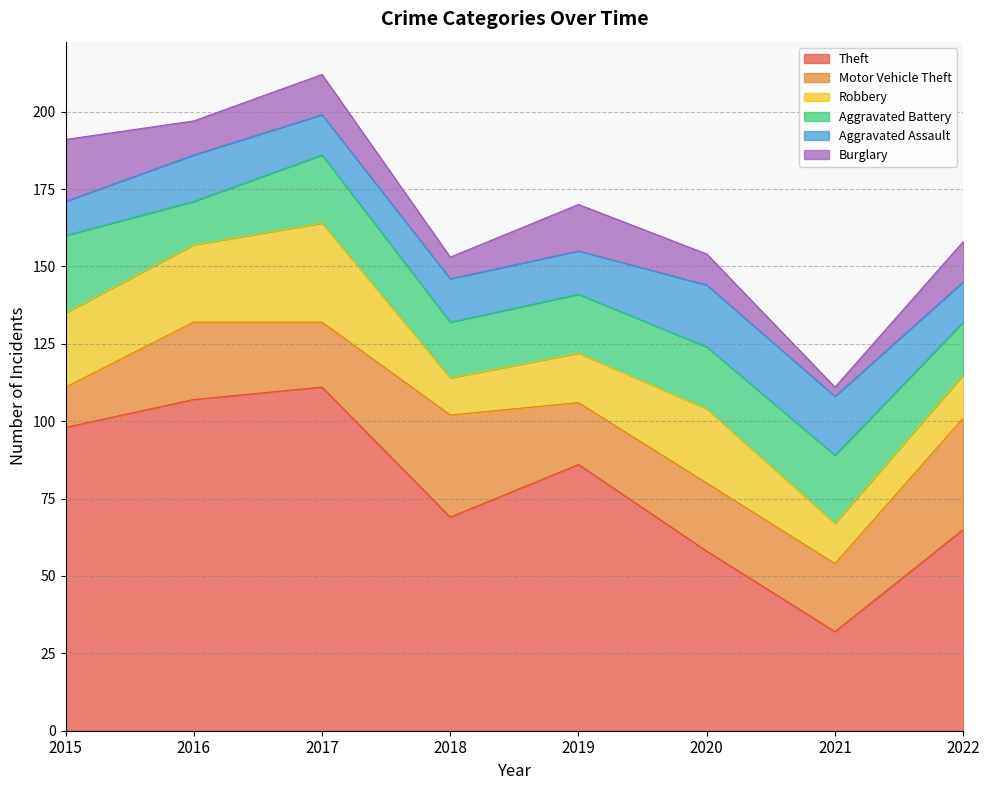

Rank the series at 2016 from highest to lowest value.

Theft, Motor Vehicle Theft, Robbery, Aggravated Assault, Aggravated Battery, Burglary